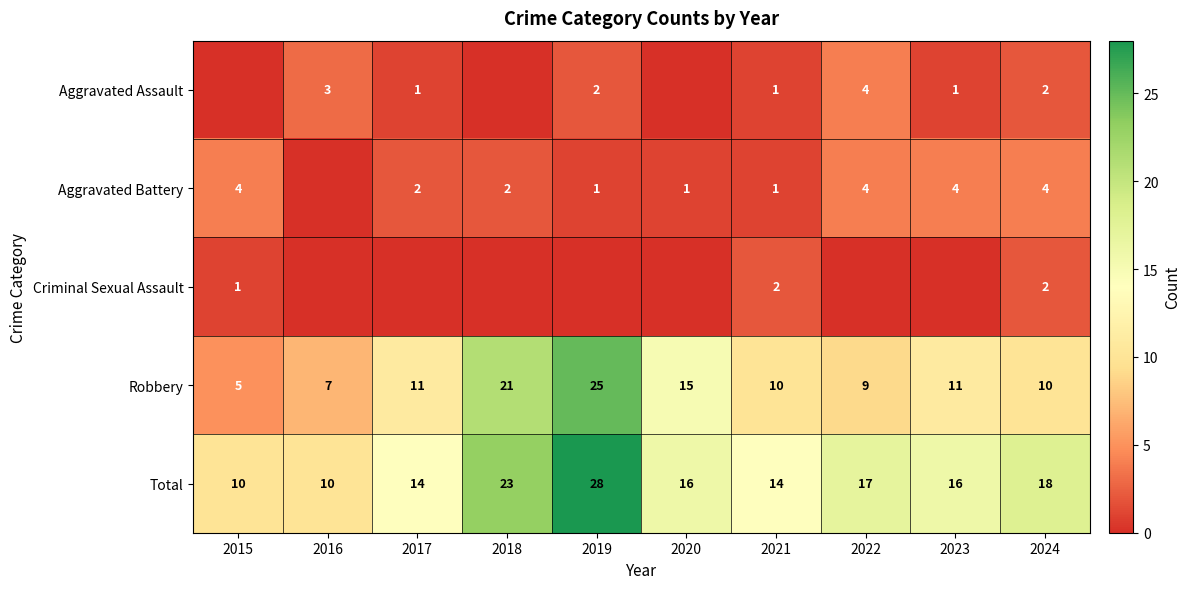

Is the value of Robbery at 2019 greater than the value of Aggravated Assault at 2022?

Yes